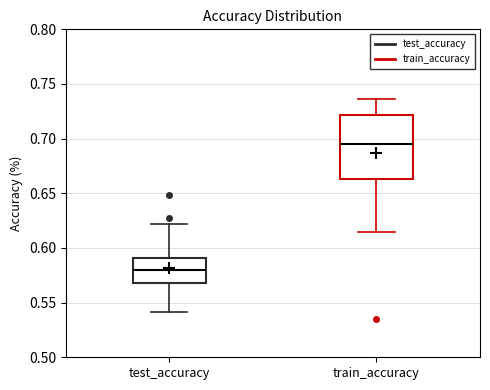

Where does the median line of the box for test_accuracy sit on the y-axis? The values are not printed on the chart, so give them approximately, as read against the axis.

0.580